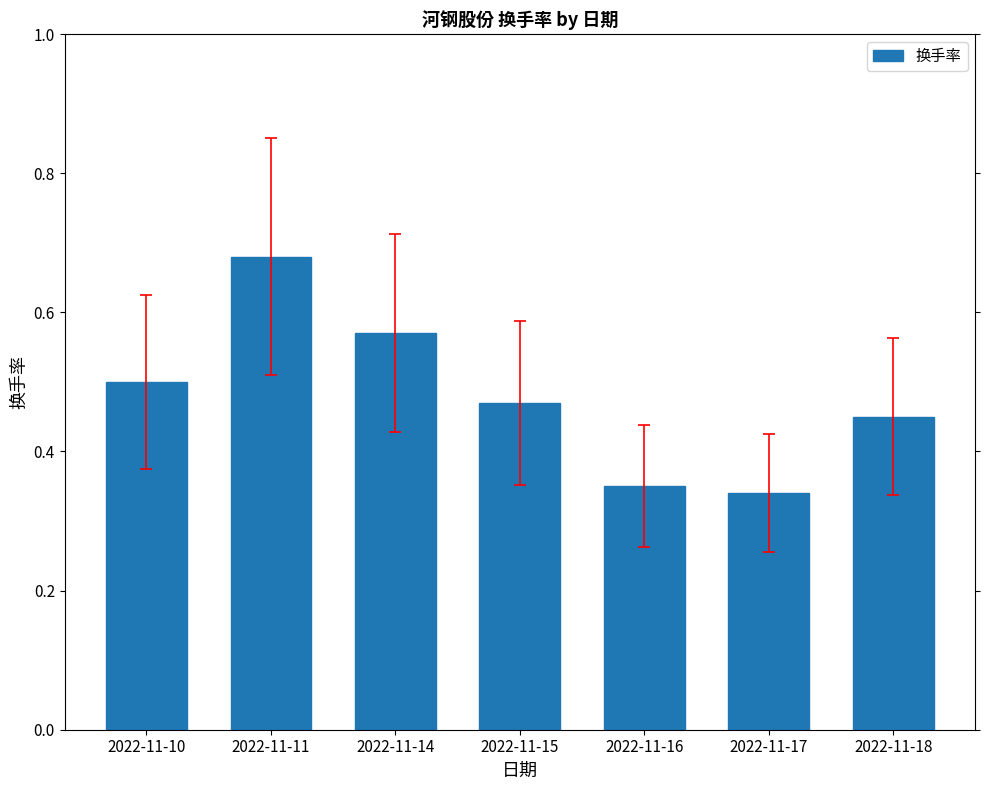

At which label is the value closest to 0?

2022-11-17